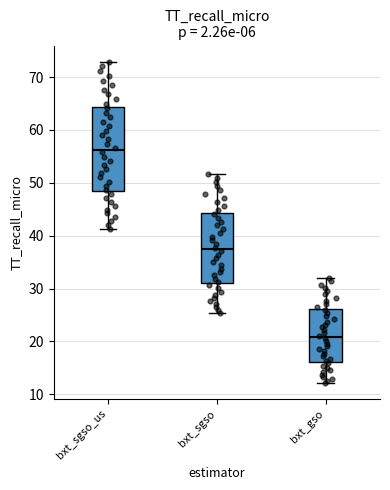

Which box's median line is the highest?

bxt_sgso_us